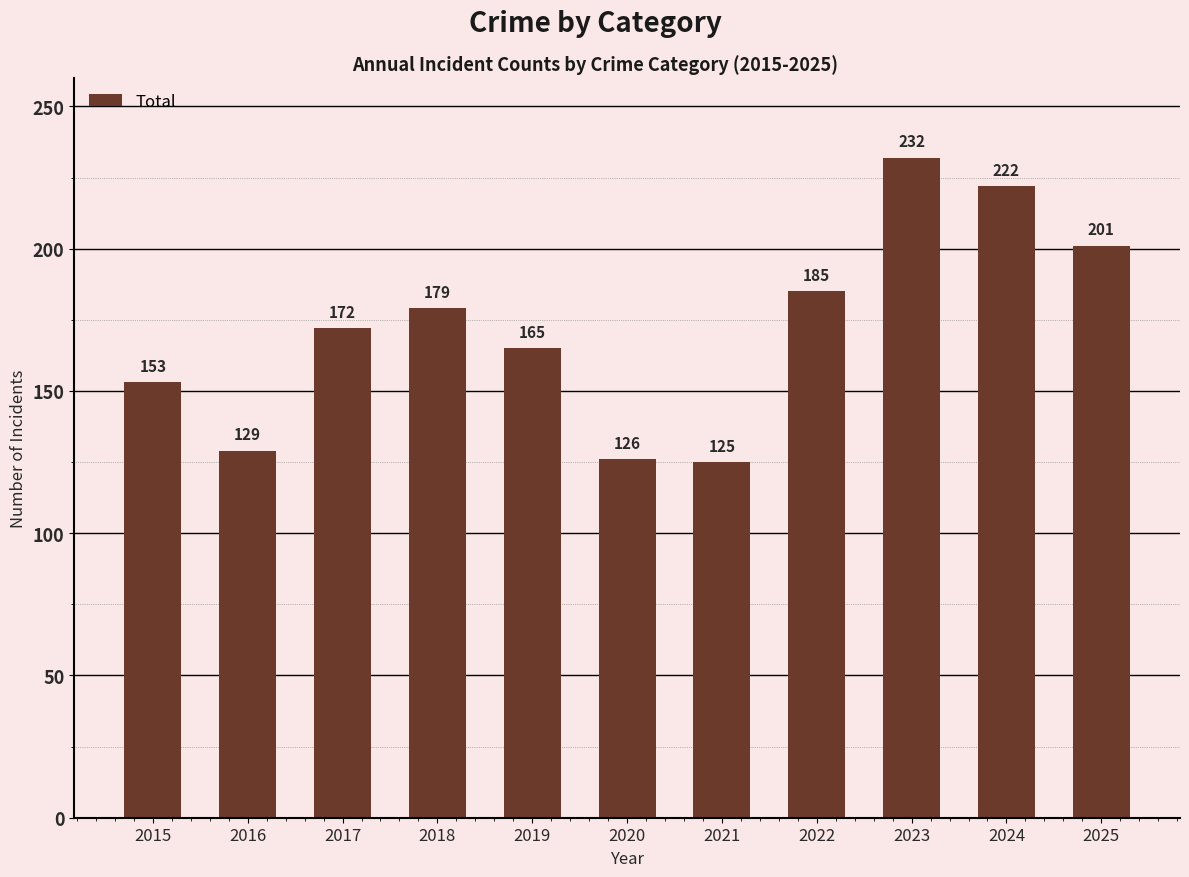

What is the maximum value shown in the chart?

232